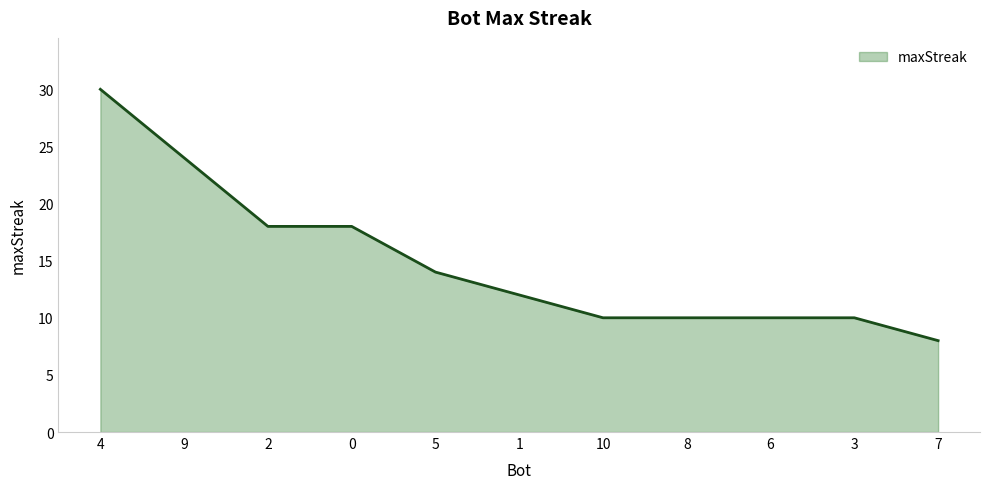

What is the difference between the values at 1 and 2?

6